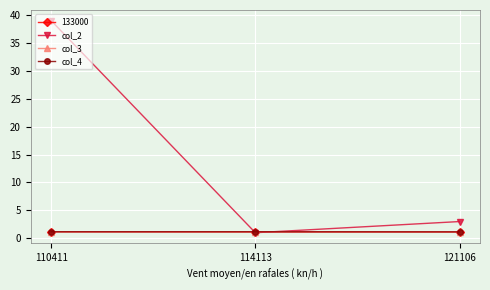

Does the chart have visible grid lines?

Yes